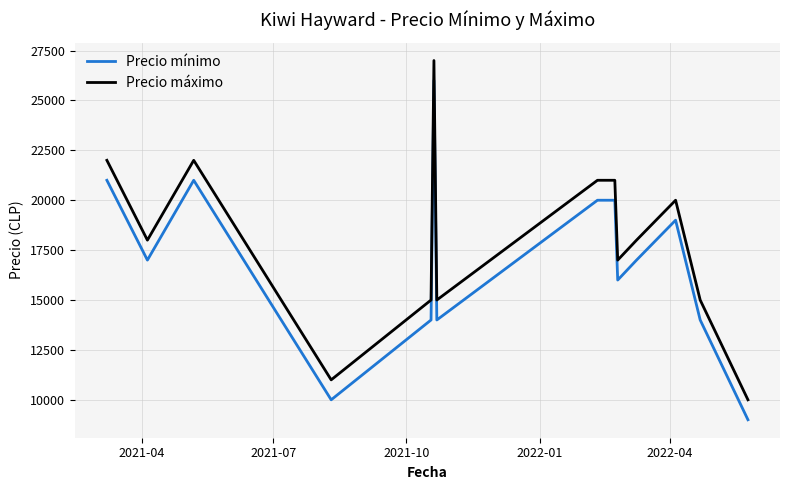

Count the number of data series in this chart.

2